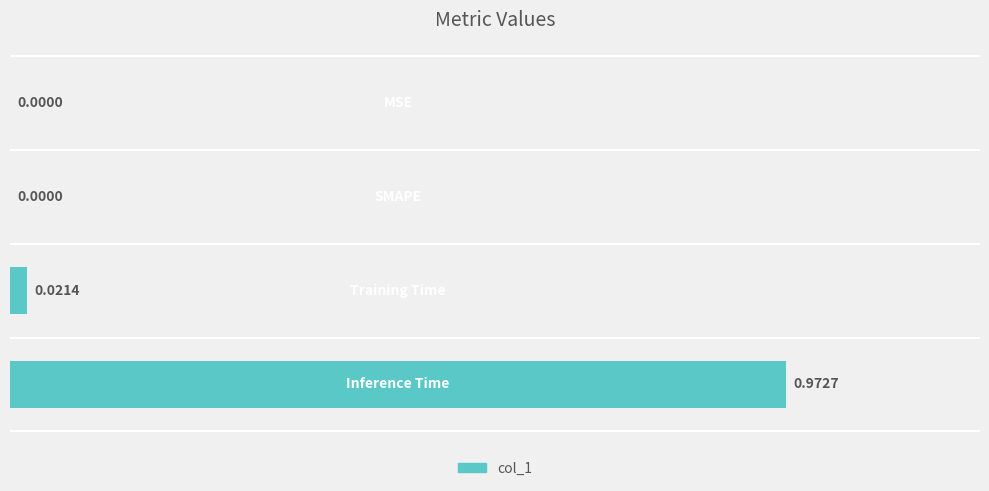

Count the number of data series in this chart.

1